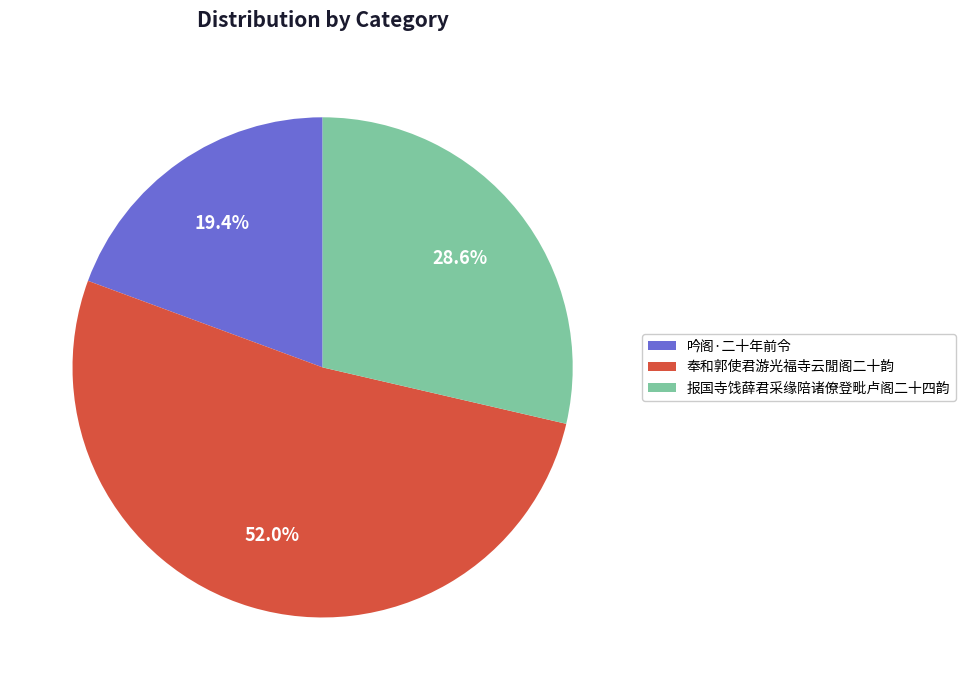

Is it true that 吟阁·二十年前令 is 19% of the pie?

True